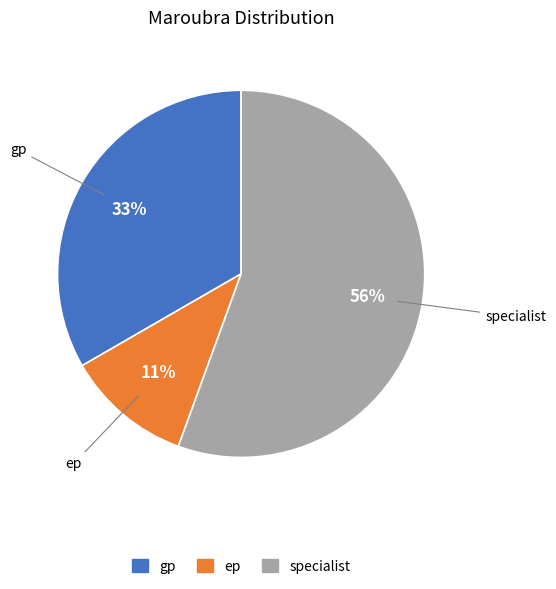

Is there any slice that represents more than half of the pie?

Yes